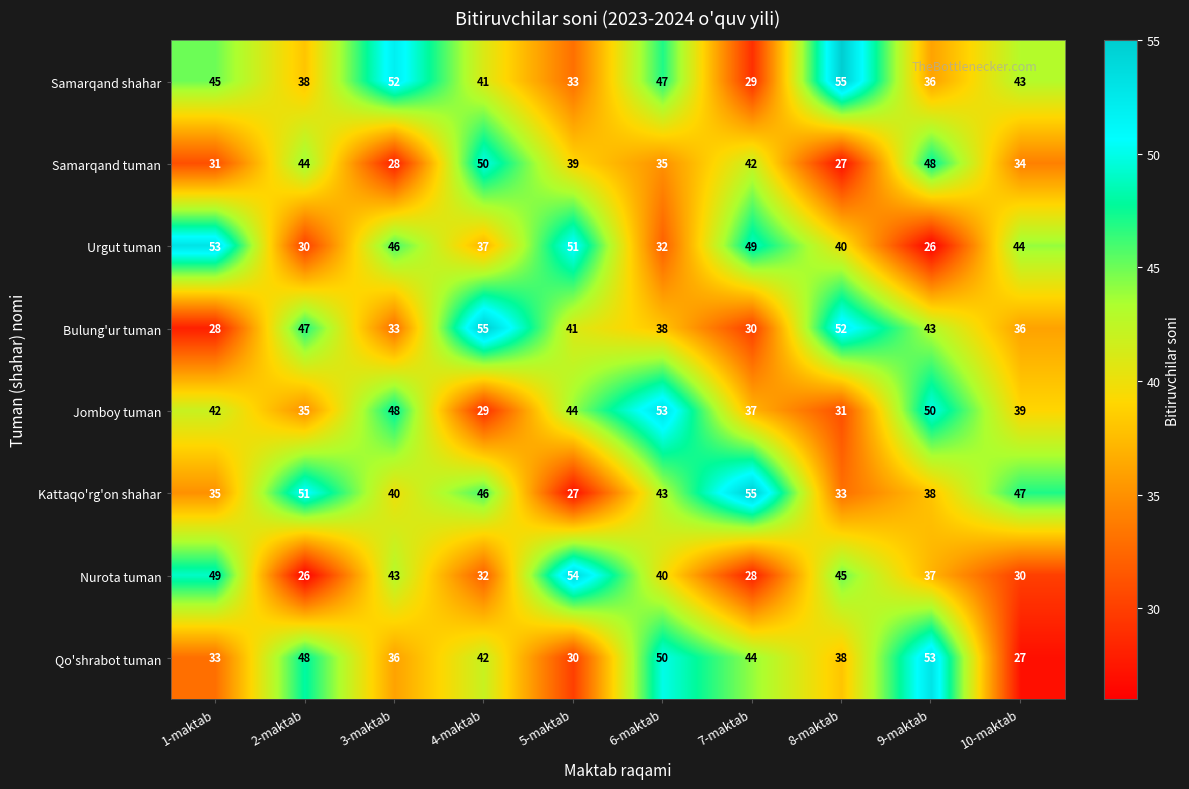

What is the total value across all series at 9-maktab?

331